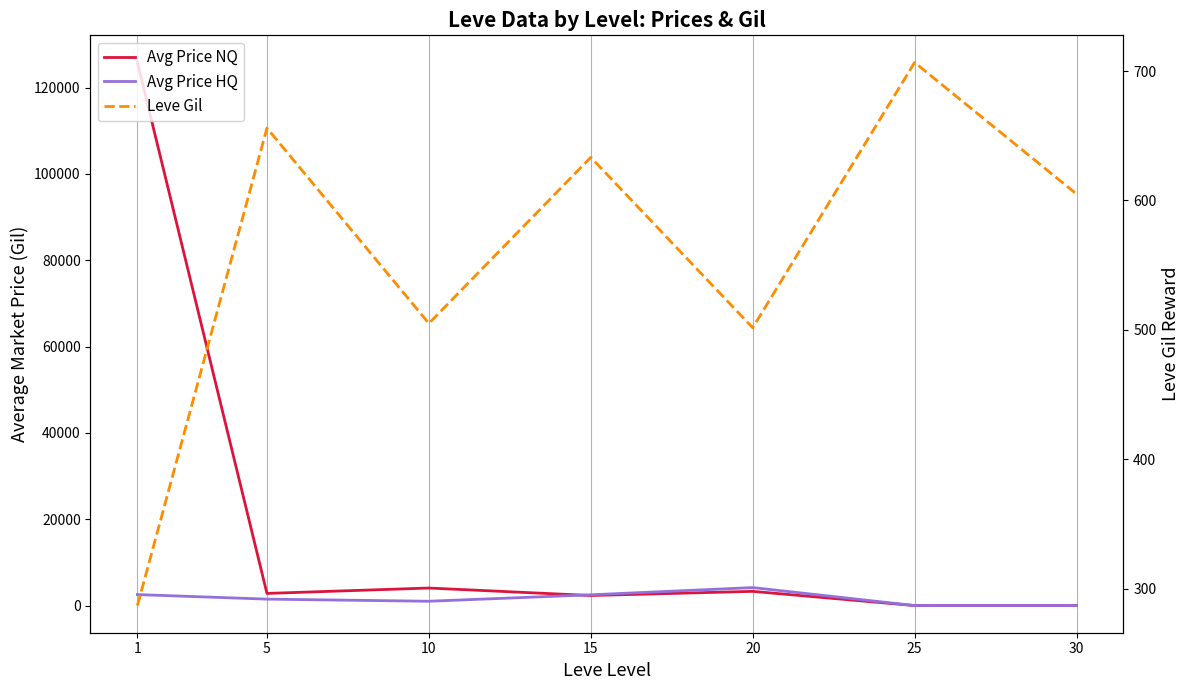

List the series in order of their peak value, lowest first.

Leve Gil, Avg Price HQ, Avg Price NQ